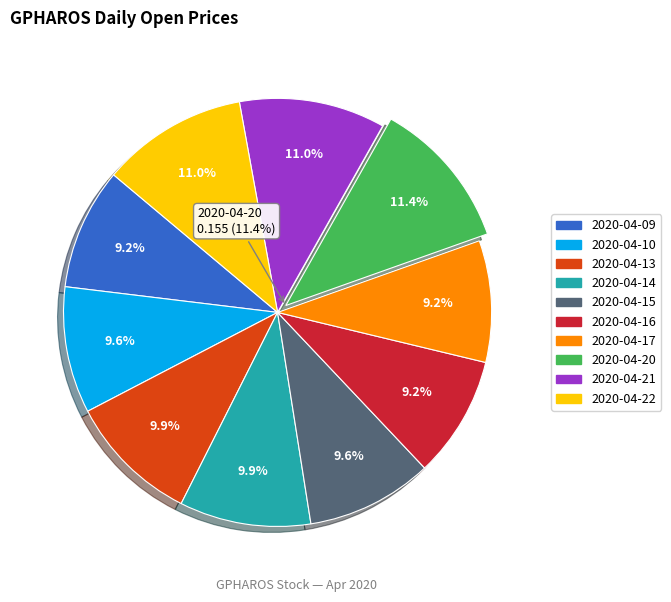

How many segments does this pie chart have?

10